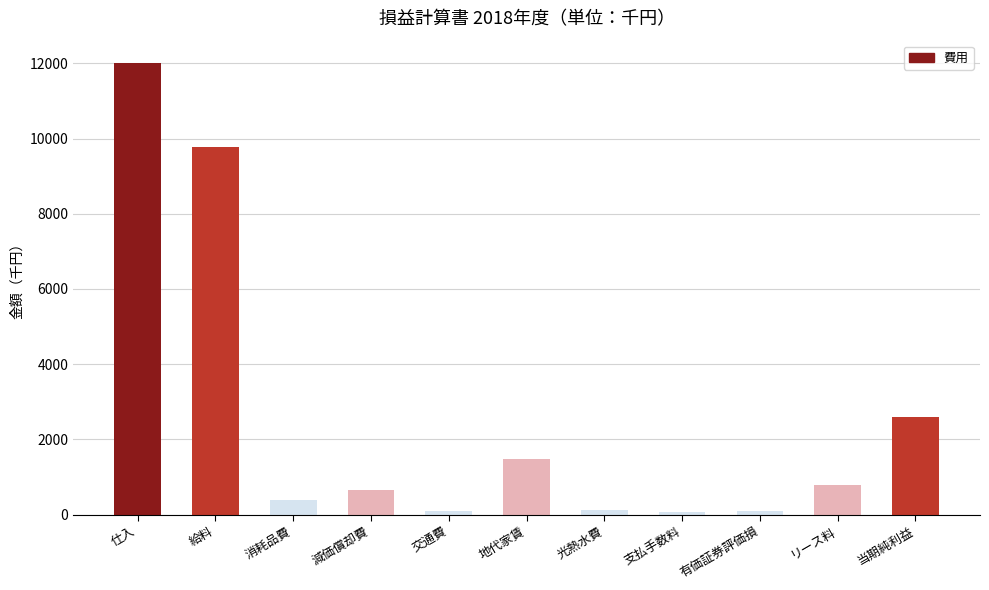

What is the difference between the maximum and minimum values?

11943